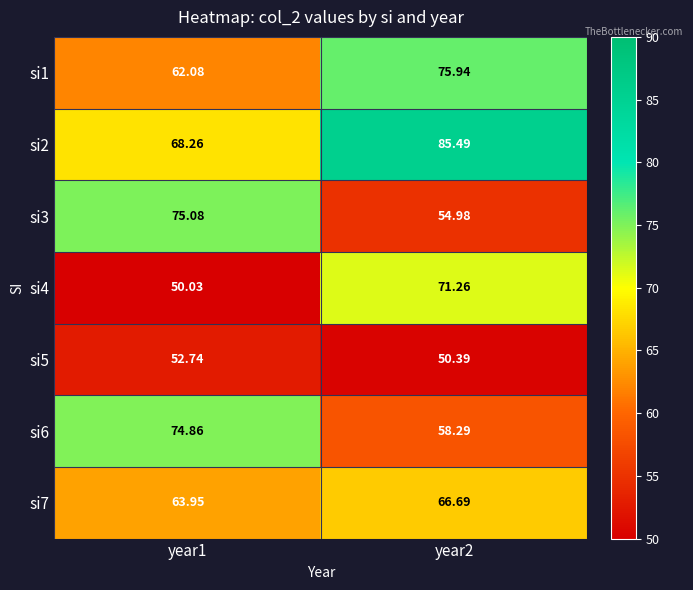

Is the value of si3 at year2 greater than the value of si5 at year2?

Yes